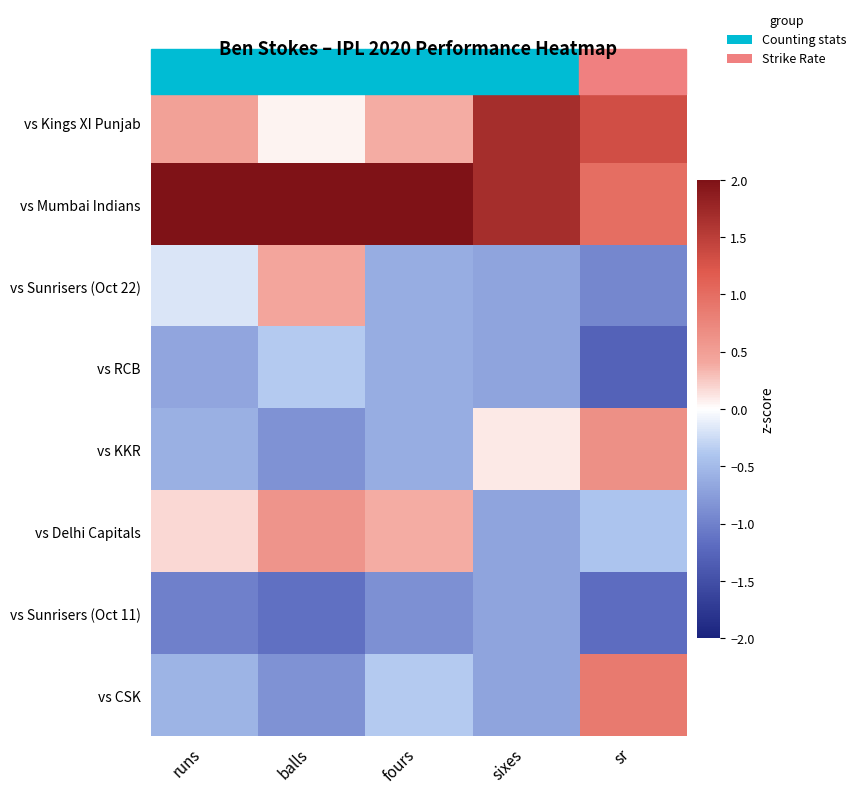

Reading left to right, what are all the values shown in this chart?

vs Kings XI Punjab: runs=0.5	balls=0.1	fours=0.4	sixes=1.7	sr=1.3
vs Mumbai Indians: runs=2.4	balls=2.1	fours=2.4	sixes=1.7	sr=1.0
vs Sunrisers (Oct 22): runs=-0.2	balls=0.4	fours=-0.6	sixes=-0.7	sr=-0.9
vs RCB: runs=-0.7	balls=-0.4	fours=-0.6	sixes=-0.7	sr=-1.3
vs KKR: runs=-0.6	balls=-0.9	fours=-0.6	sixes=0.1	sr=0.7
vs Delhi Capitals: runs=0.2	balls=0.6	fours=0.4	sixes=-0.7	sr=-0.4
vs Sunrisers (Oct 11): runs=-1.0	balls=-1.2	fours=-0.9	sixes=-0.7	sr=-1.2
vs CSK: runs=-0.5	balls=-0.9	fours=-0.4	sixes=-0.7	sr=0.9